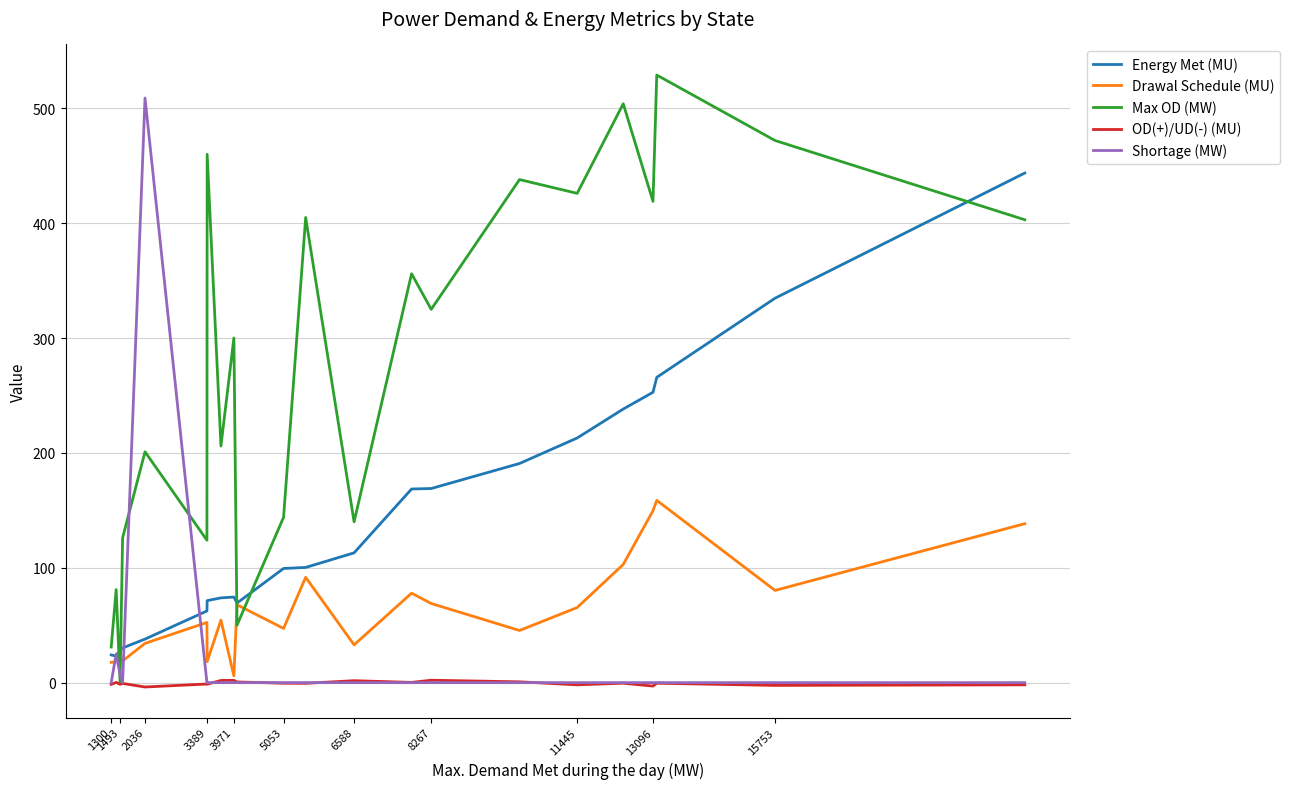

What is the highest value of the Energy Met (MU) series?

443.7